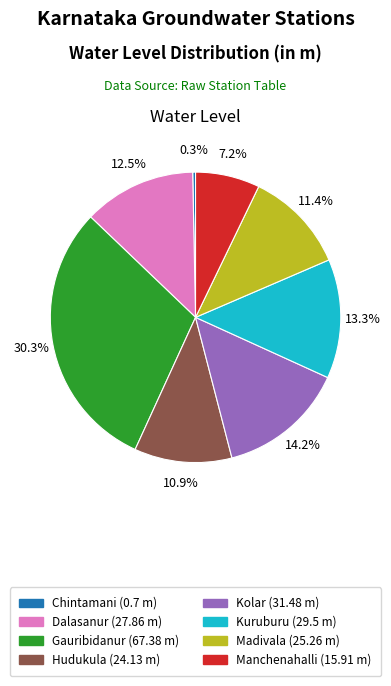

How many segments does this pie chart have?

8